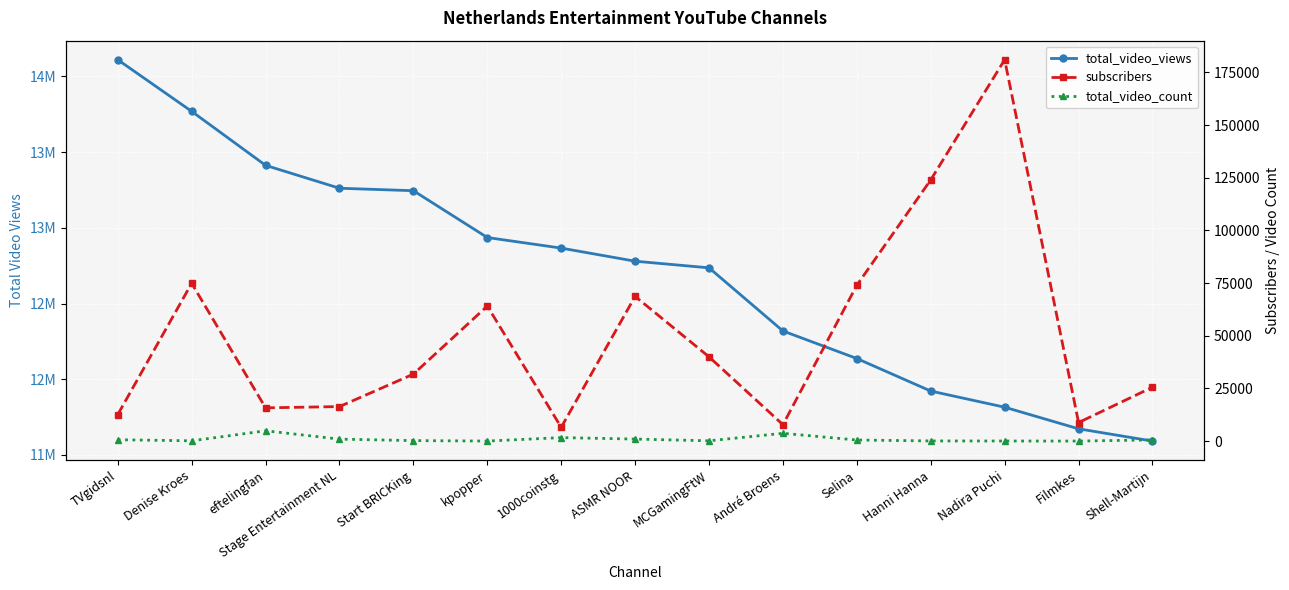

Is the value of total_video_views at Hanni Hanna greater than the value of total_video_count at ASMR NOOR?

Yes